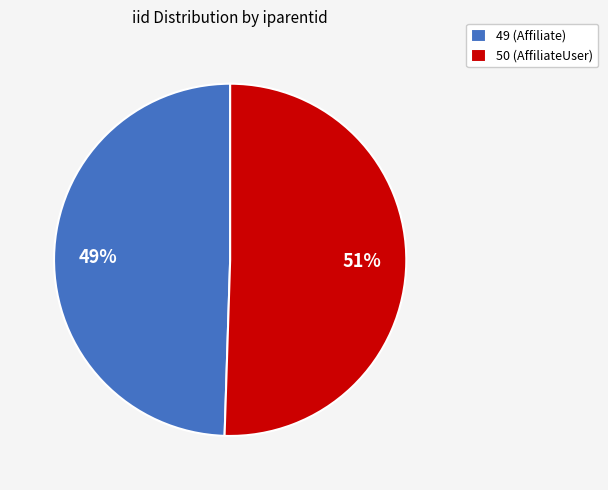

What is the ratio of the value at 49 (Affiliate) to the value at 50 (AffiliateUser)?

1.0